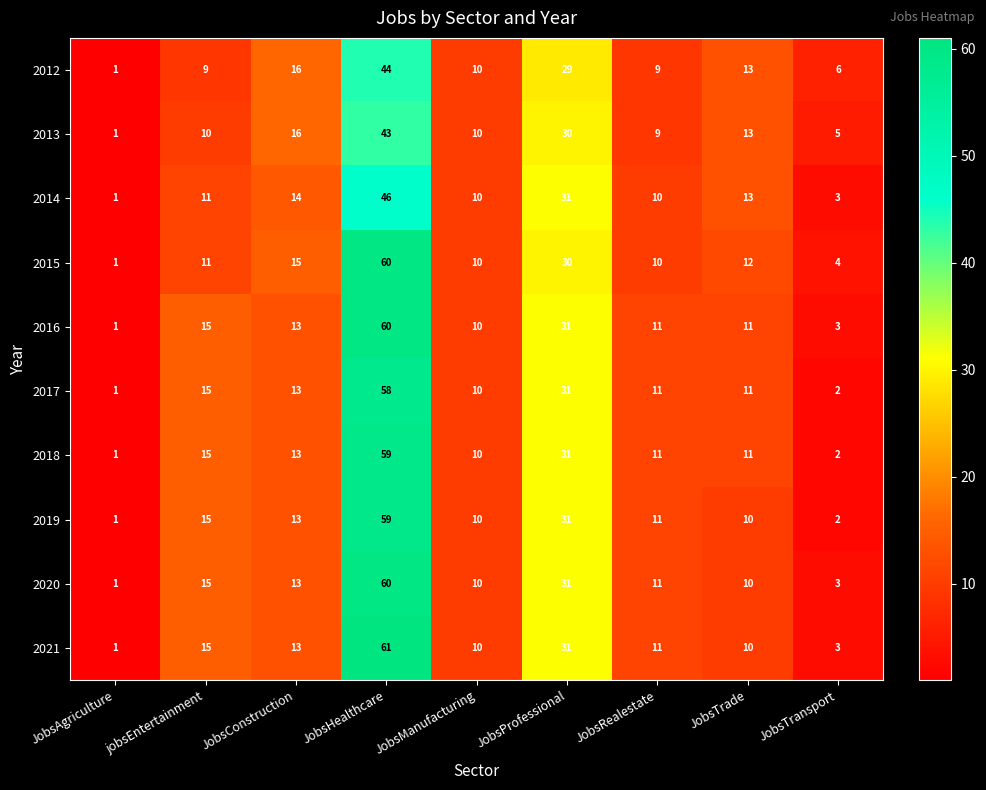

Count the number of data series in this chart.

10